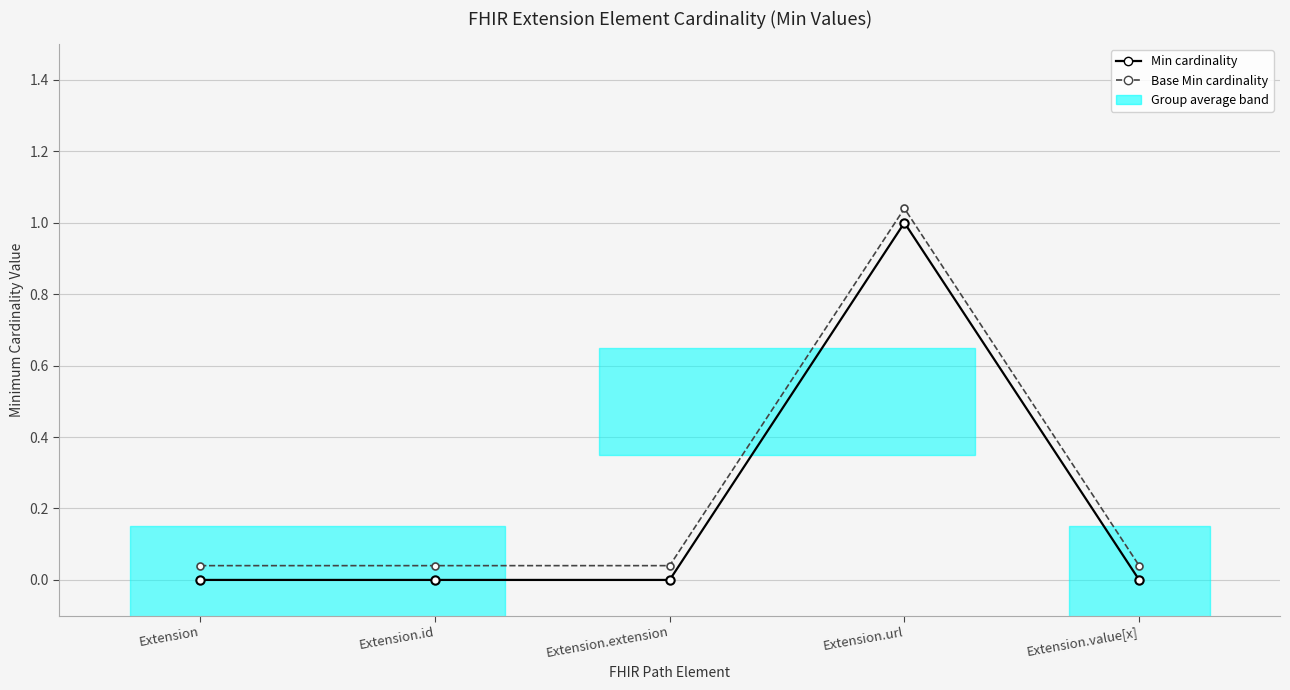

True or false: Min cardinality and Base Min cardinality cross at least once.

False